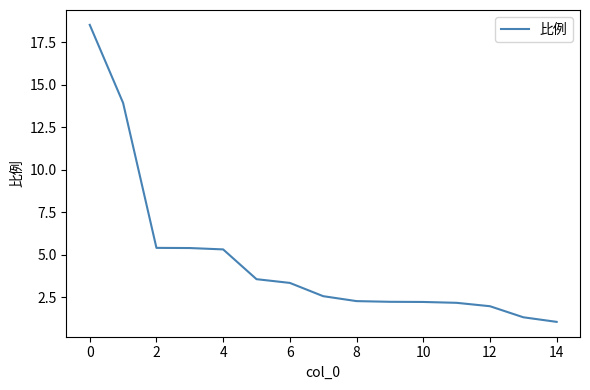

What is the maximum value shown in the chart?

18.5